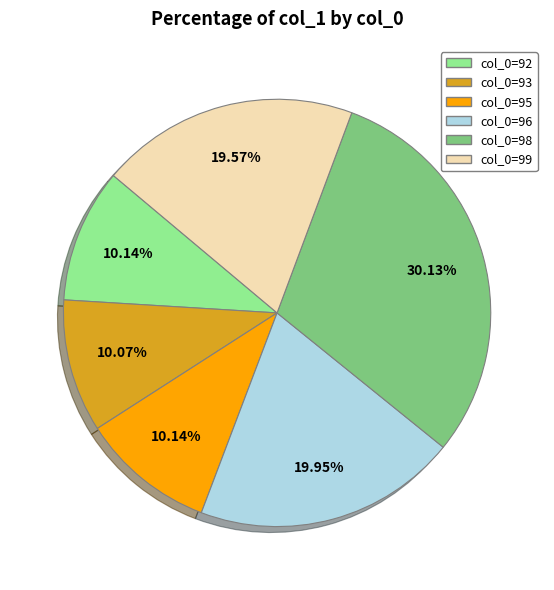

Do col_0=95 and col_0=96 together represent more than half of the pie?

No